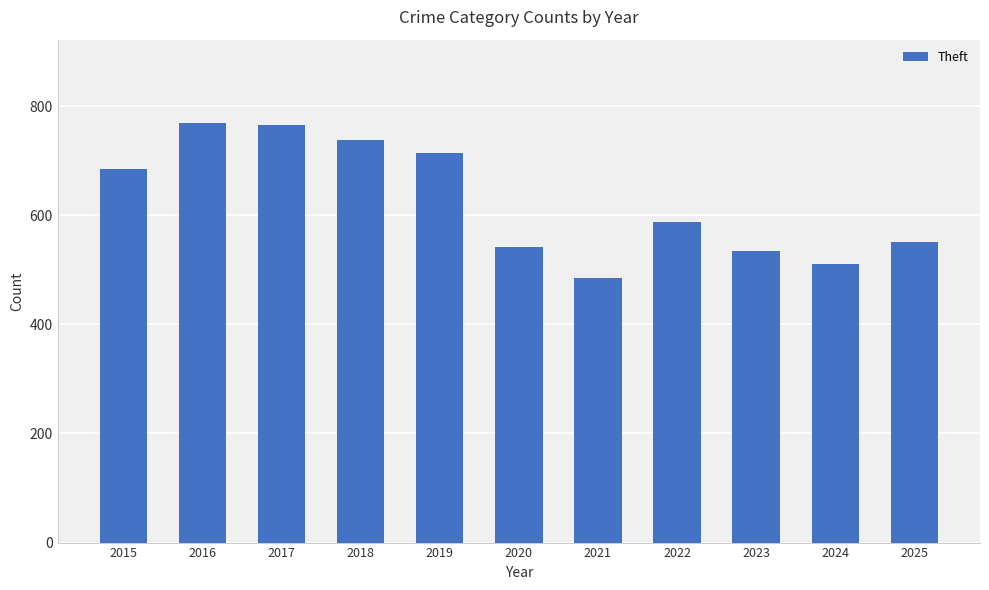

What is the sum of all values?

6878